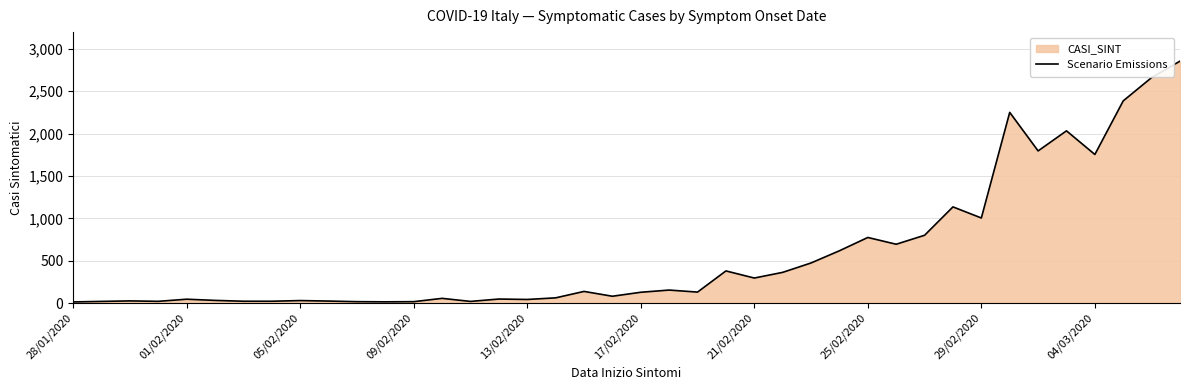

What value does the data have at 17/02/2020?

127